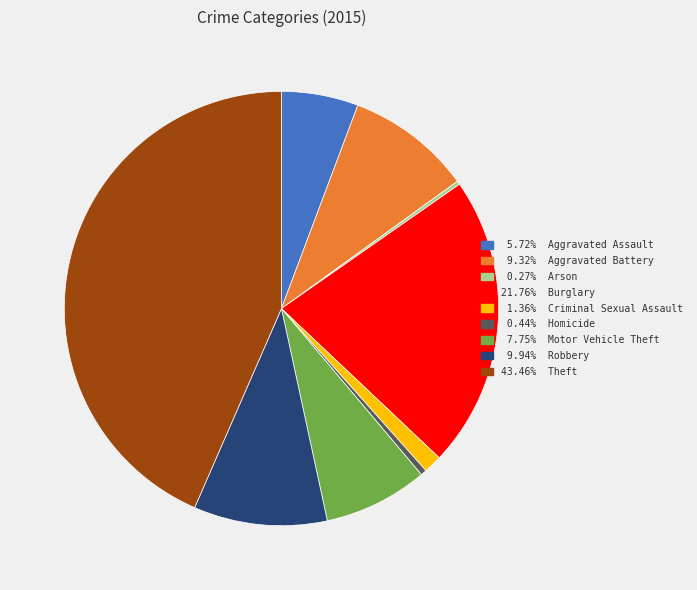

Is there a majority slice in this chart?

No